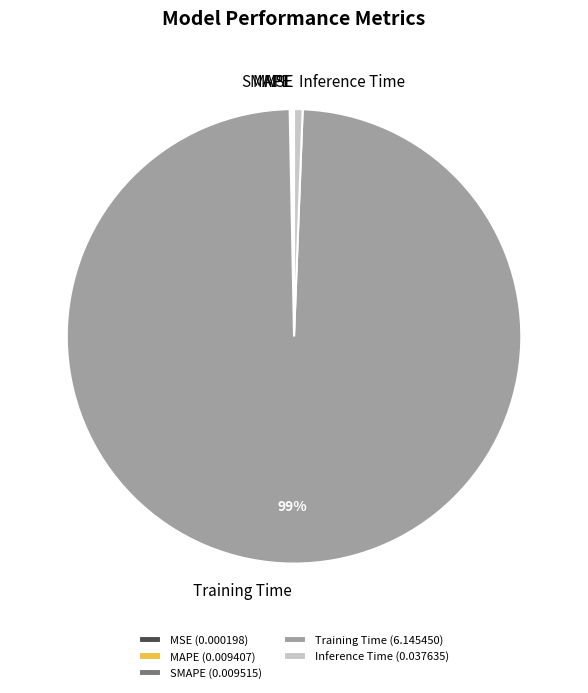

To the nearest percent, what is the average slice percentage?

20%